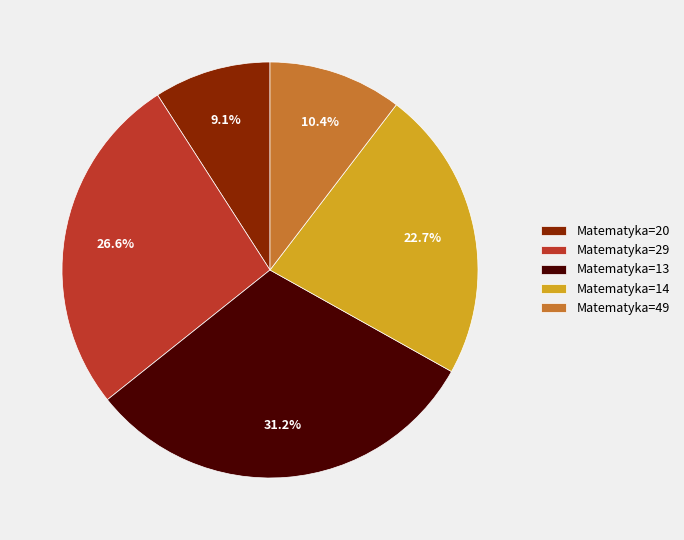

Between Matematyka=14 and Matematyka=29, which is larger?

Matematyka=29